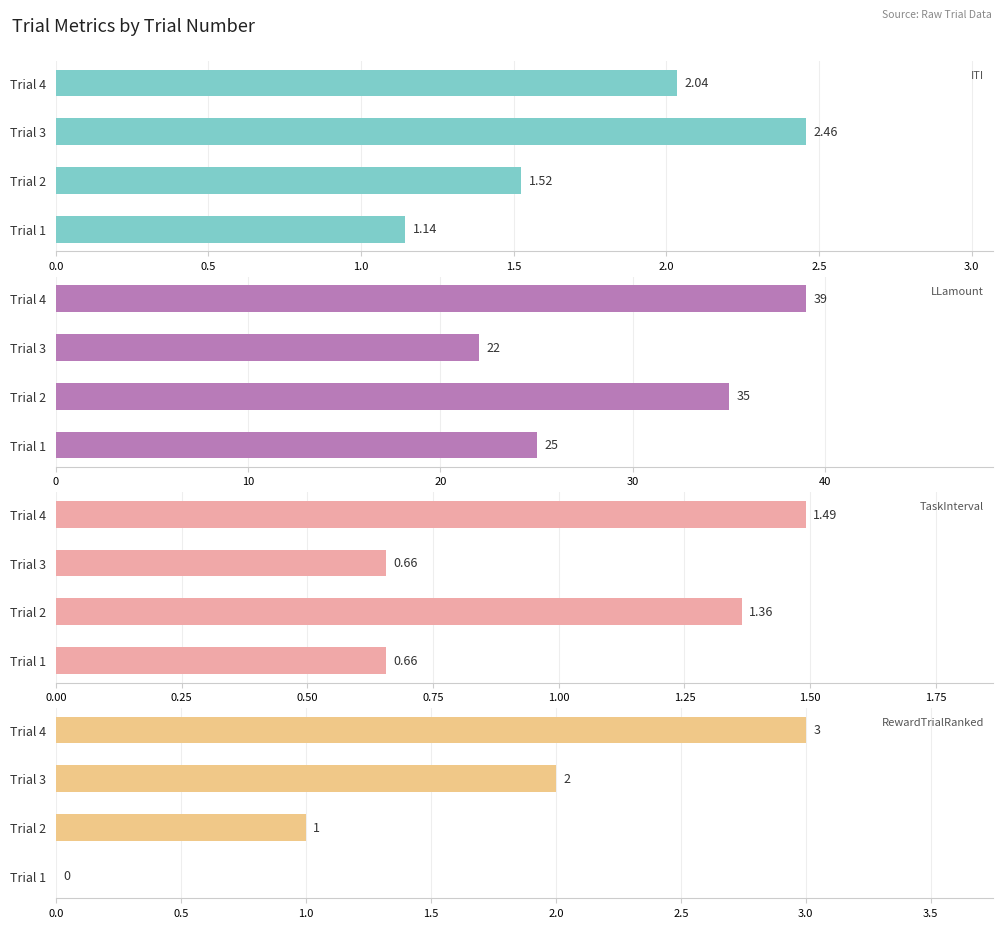

Reading left to right, extract all data points from this chart.

ITI: 1.1	1.5	2.5	2.0
LLamount: 25.0	35.0	22.0	39.0
TaskInterval: 0.7	1.4	0.7	1.5
RewardTrialRanked: 0.0	1.0	2.0	3.0